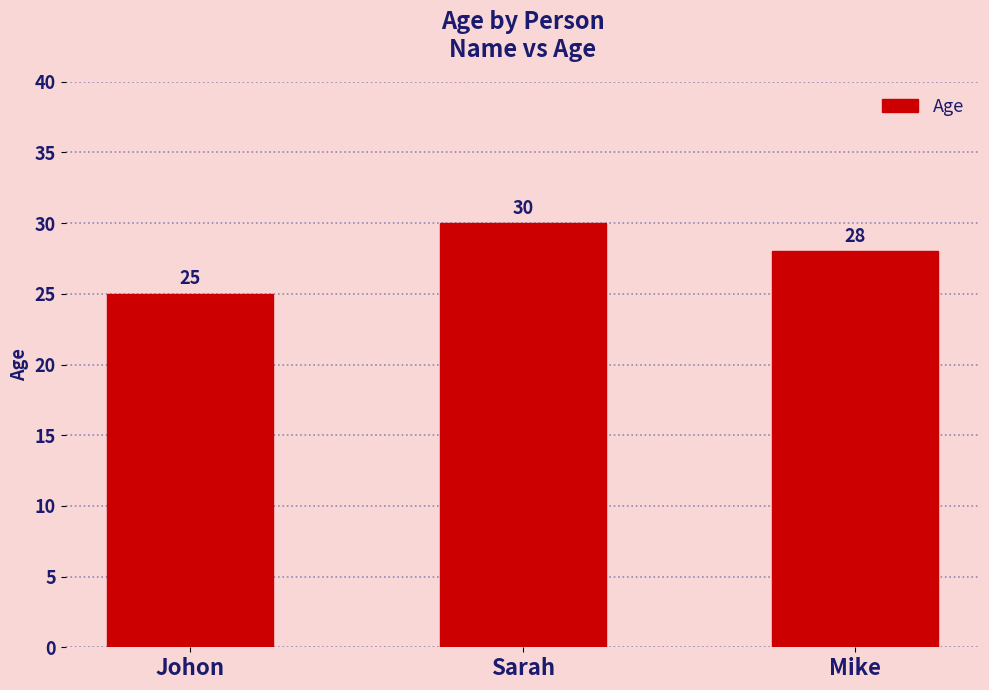

The chart shows a value of 43 at Mike. True or false?

False